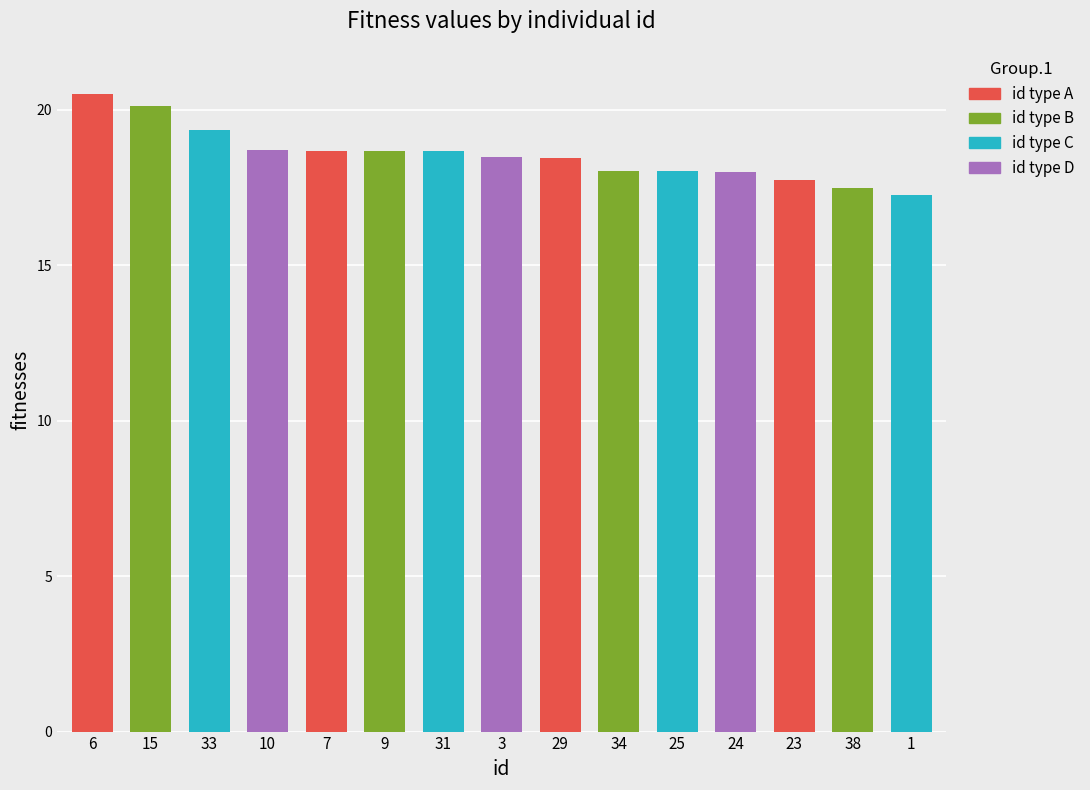

Does the chart contain stacked bars?

No